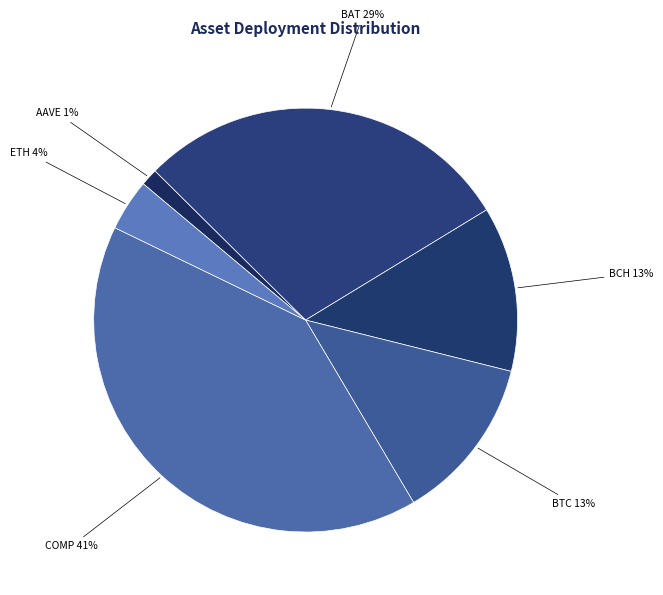

Does any single category account for the majority?

No